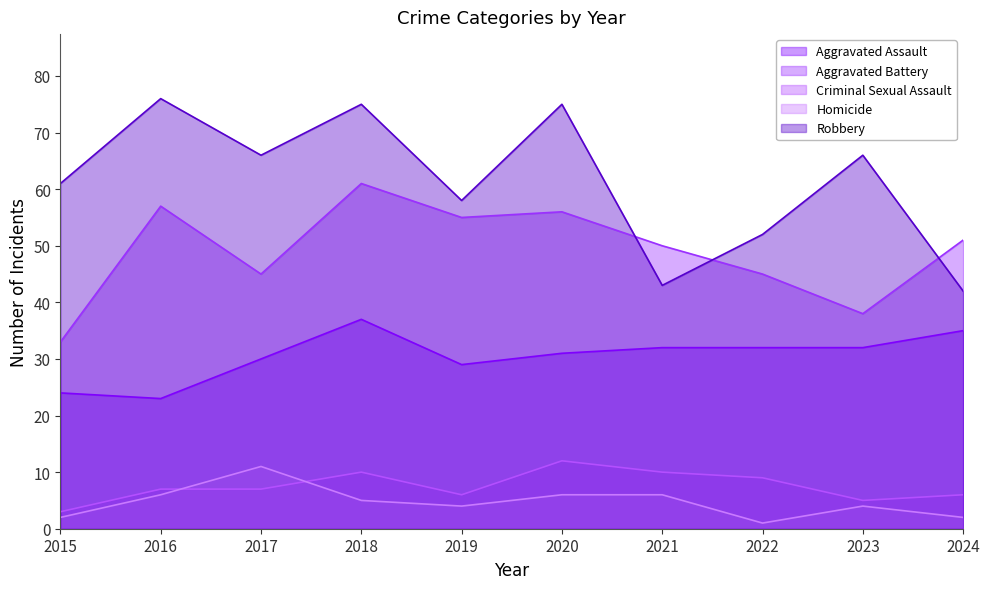

At how many categories does at least one series exceed 4?

10